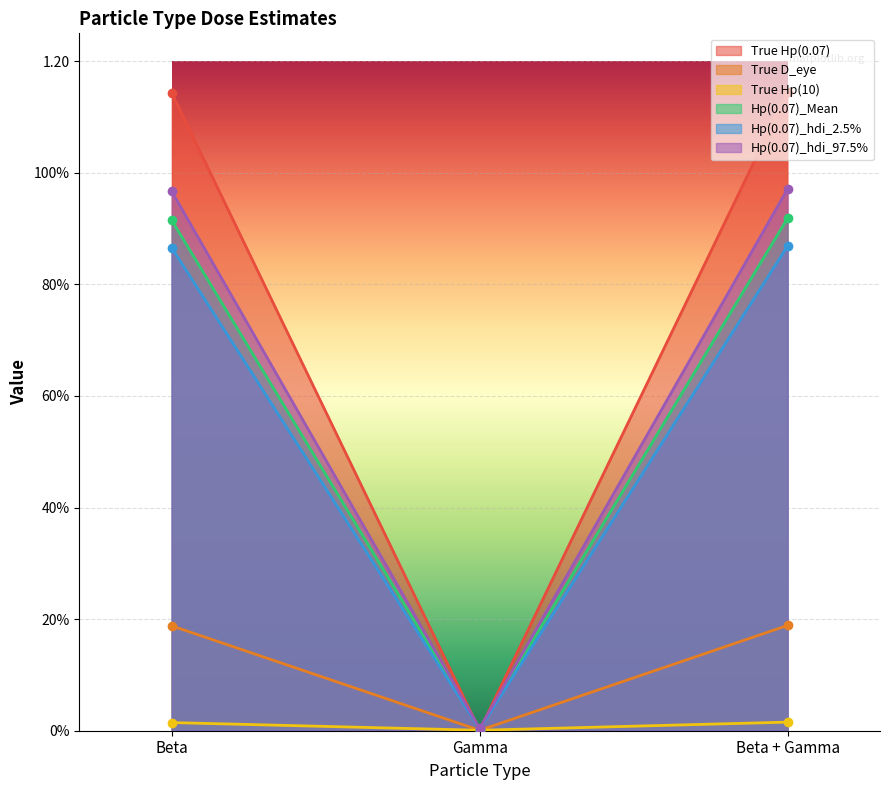

Is it true that True D_eye equals 0.2 at Beta?

True